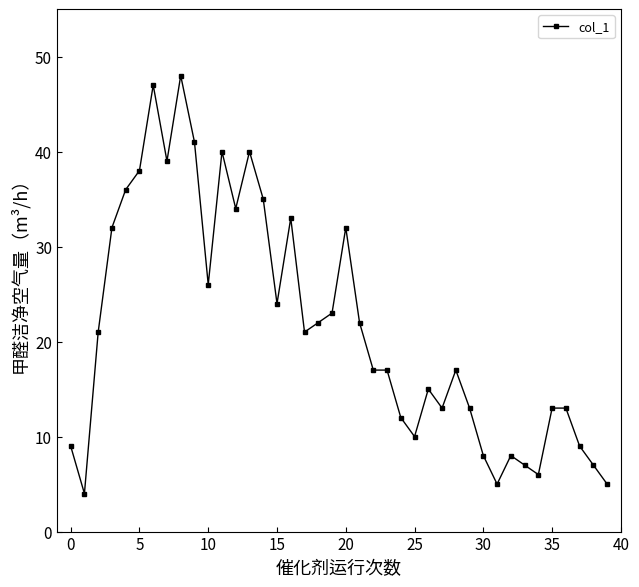

What is the value of the 27th point from the left?

15